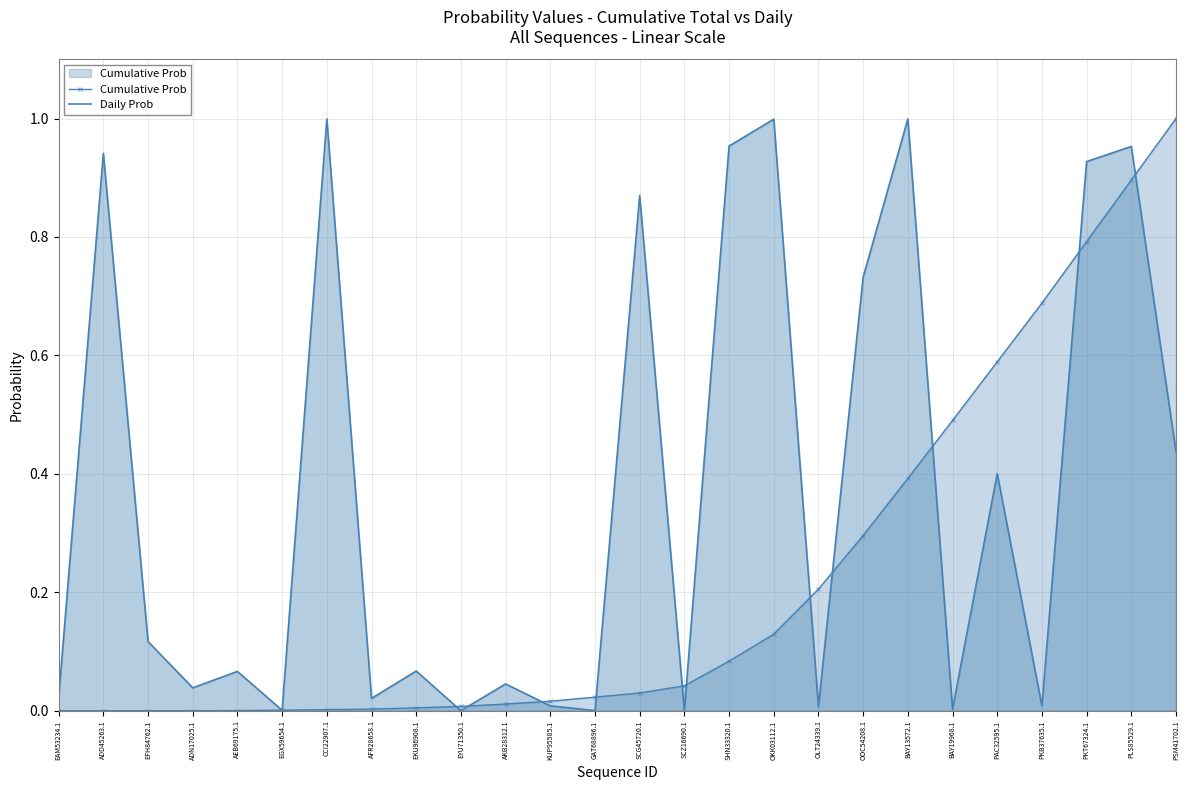

What is the value of the Cumulative Prob point at the 25th from the left?

0.9